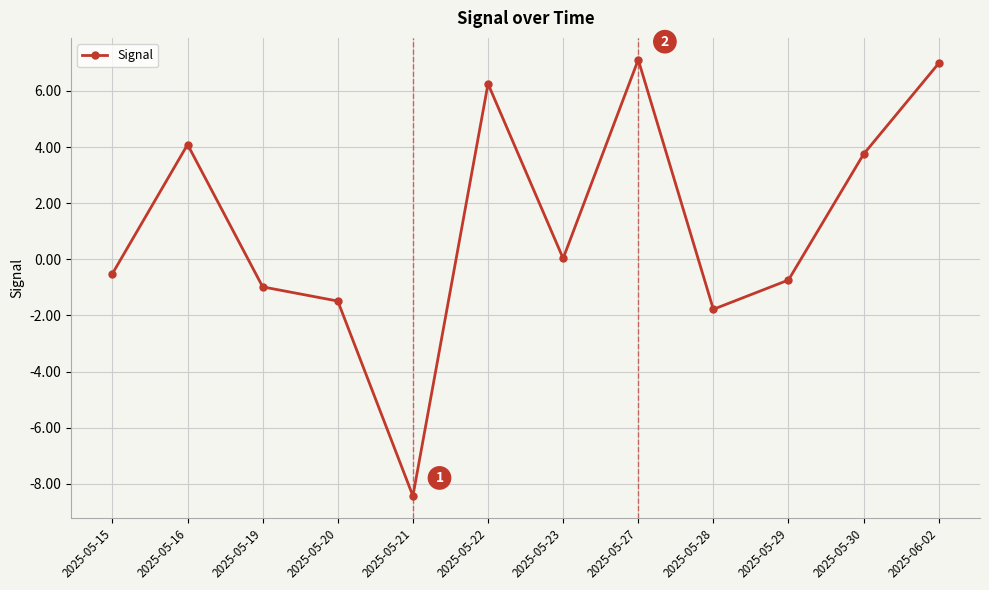

What is the value of the 2nd point from the left?

4.1